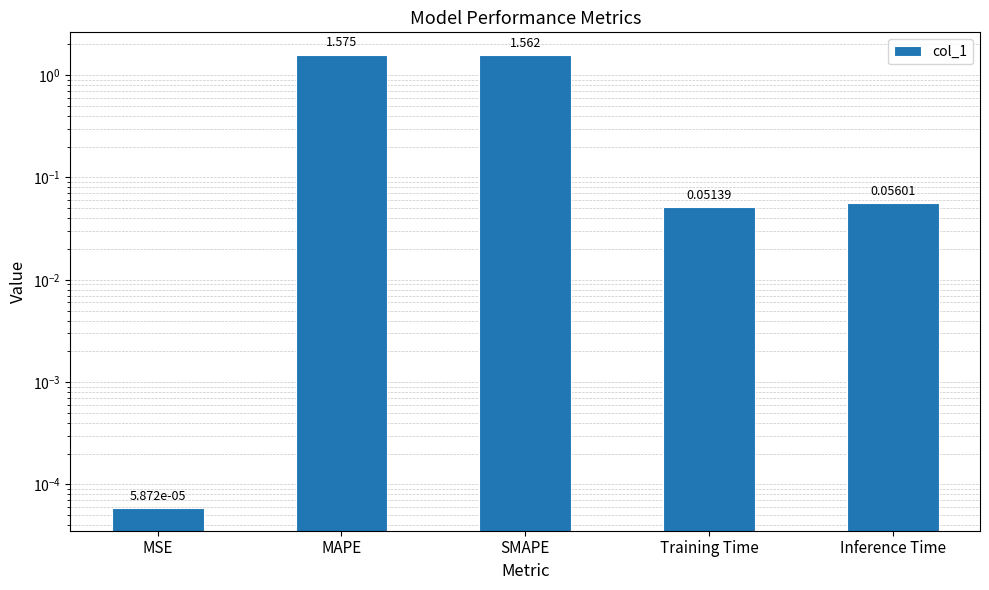

List the labels in order of value, largest first.

MAPE, SMAPE, Inference Time, Training Time, MSE